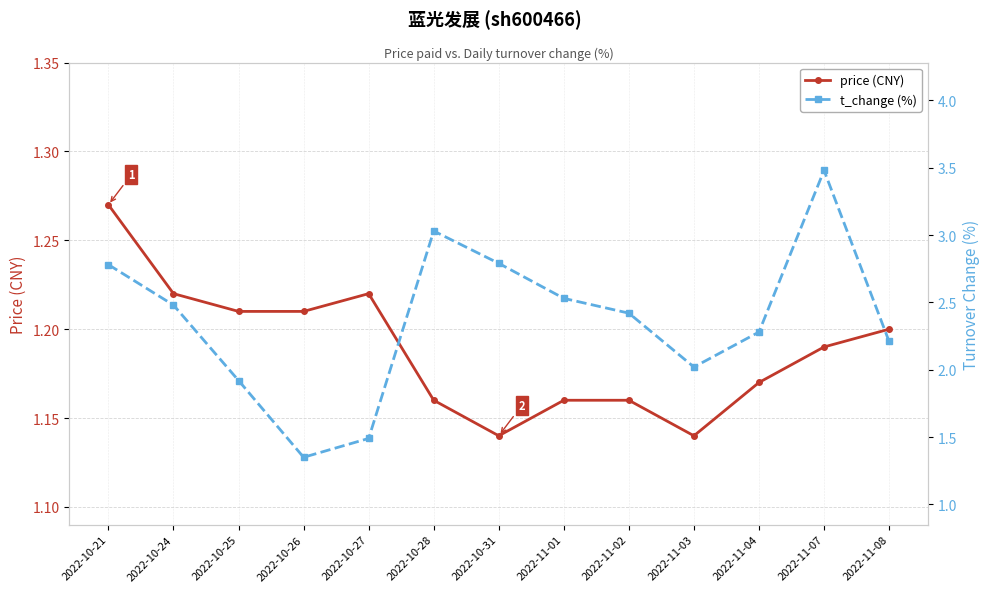

Is it true that price (CNY) equals 1.2 at 2022-11-02?

True